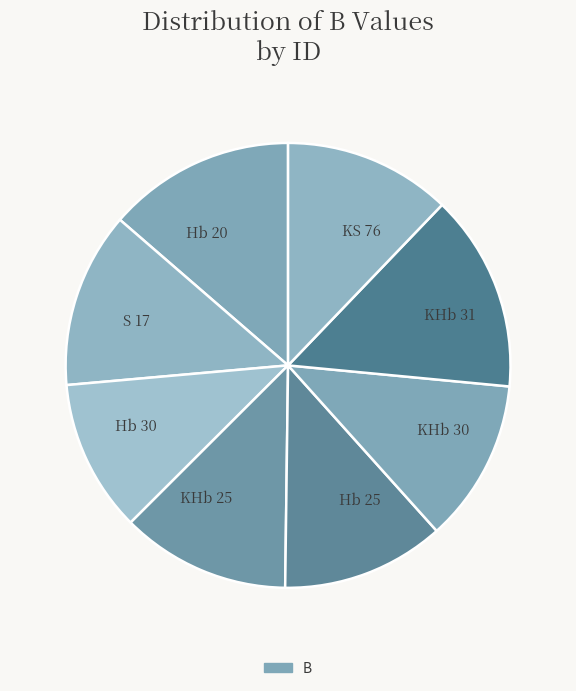

Is there a majority slice in this chart?

No